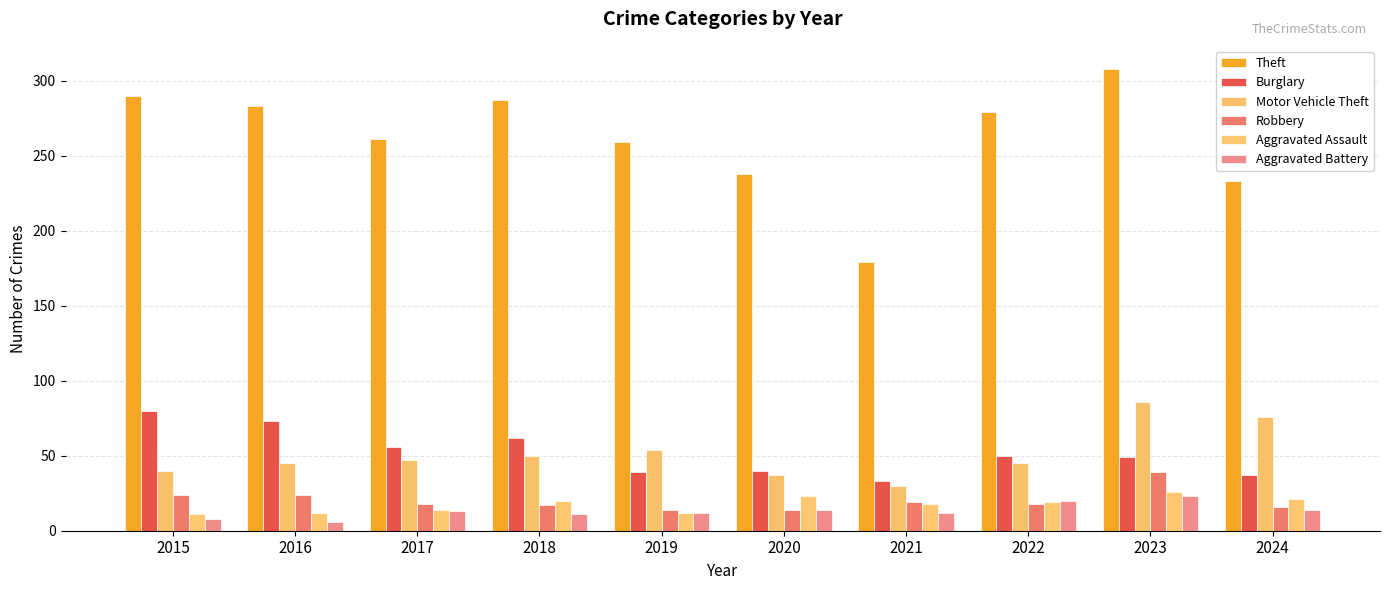

What is the sum of all Motor Vehicle Theft values?

510